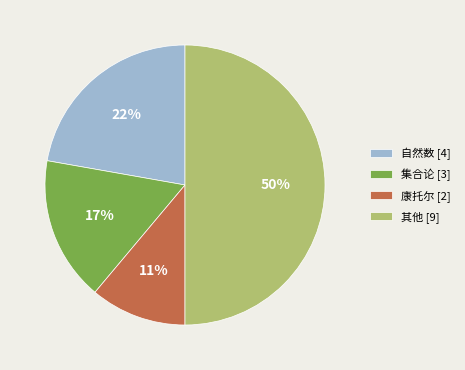

To the nearest percent, what portion does 康托尔 [2] represent?

11%